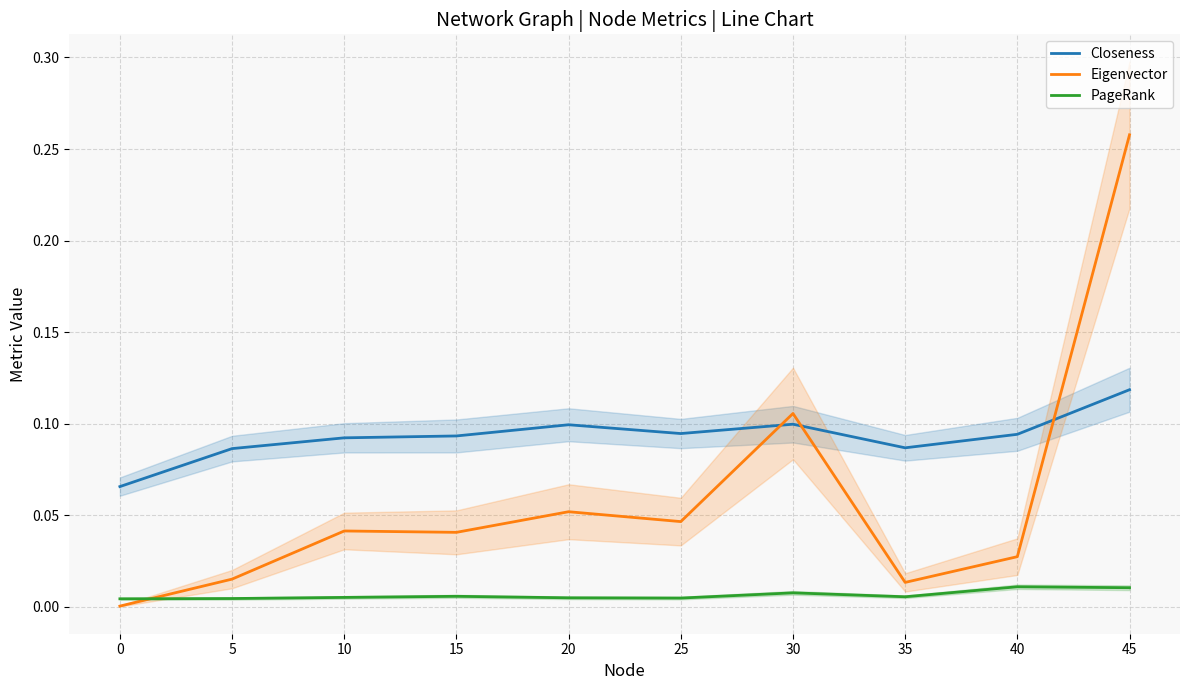

The Closeness series shows 0.0 at 30. True or false?

False